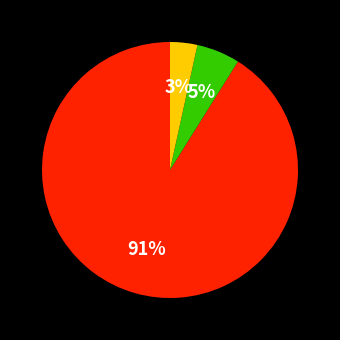

To the nearest percent, what is the average slice percentage?

33%